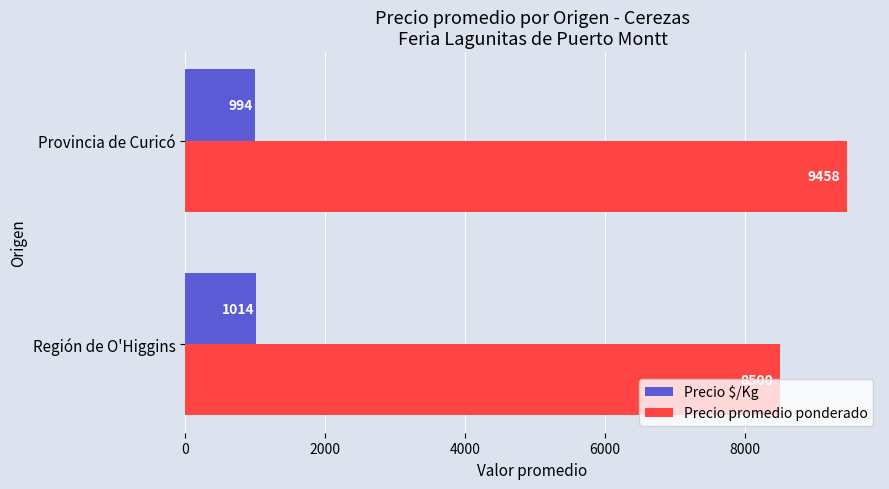

Is it true that Precio promedio ponderado equals 8500 at Región de O'Higgins?

True